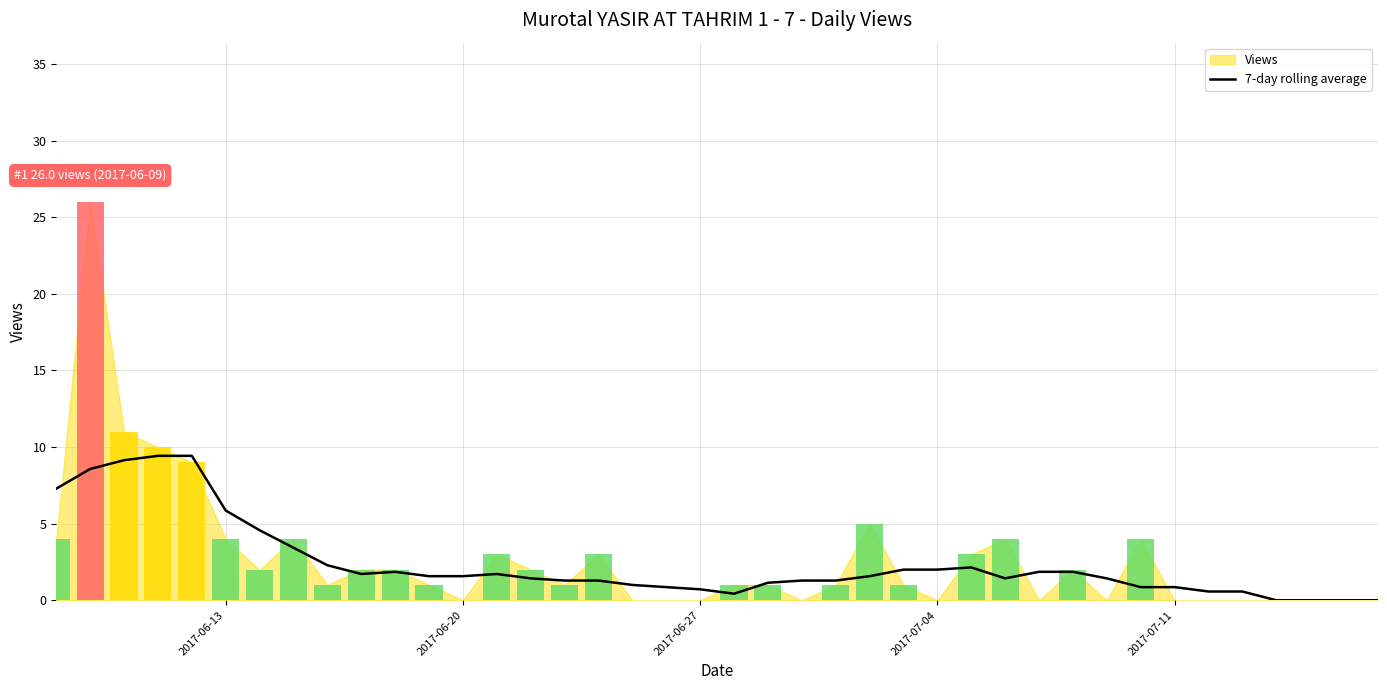

What is the average value?

2.4